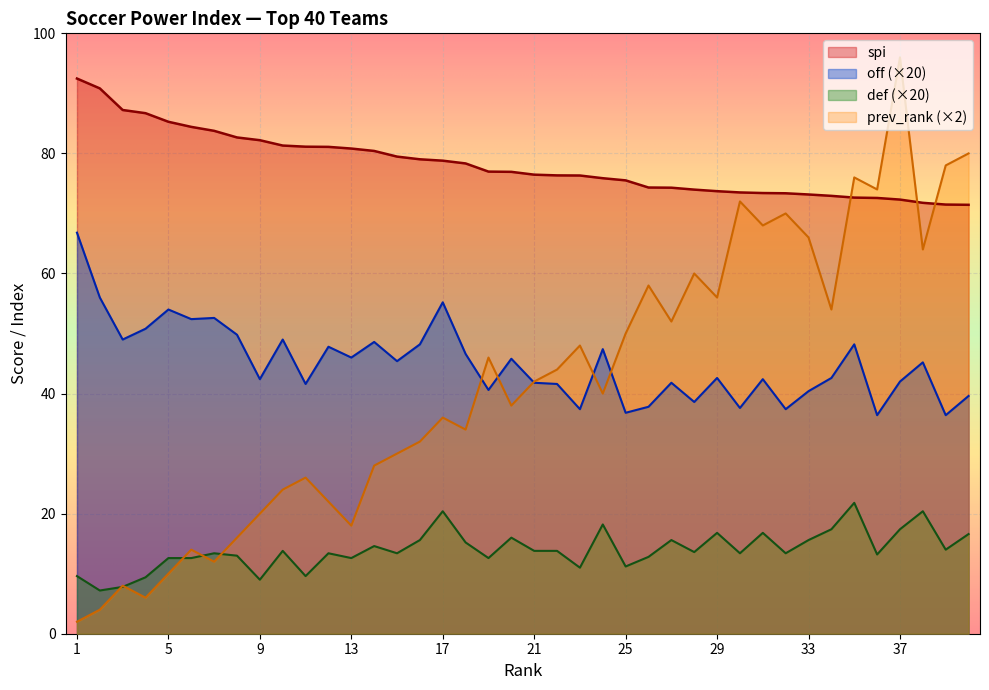

Is the value of off at 10 greater than the value of spi at 4?

No